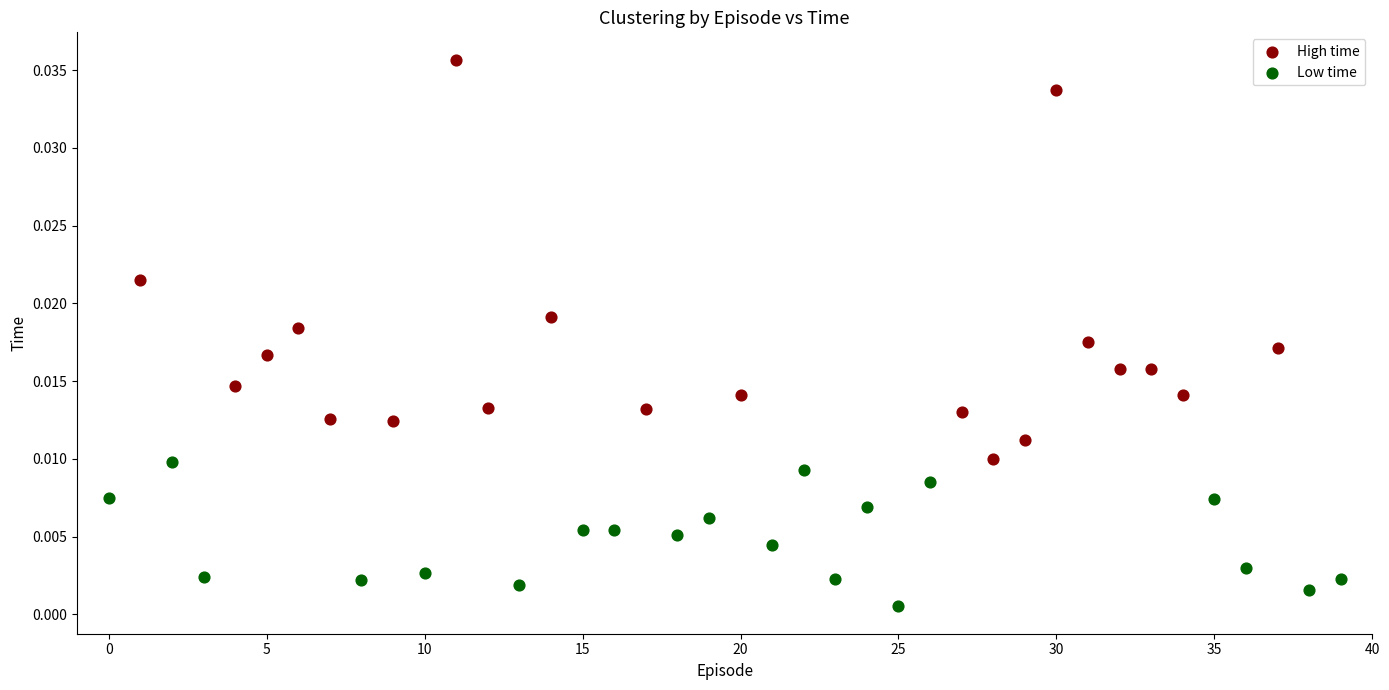

What are all the series names shown in the legend?

High time, Low time